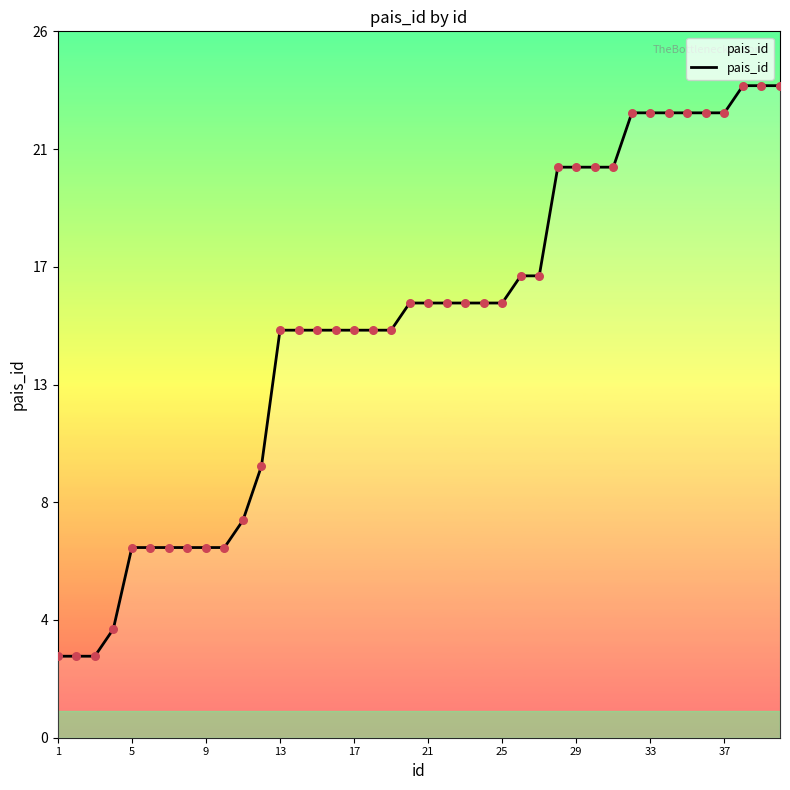

Does the chart have visible grid lines?

No